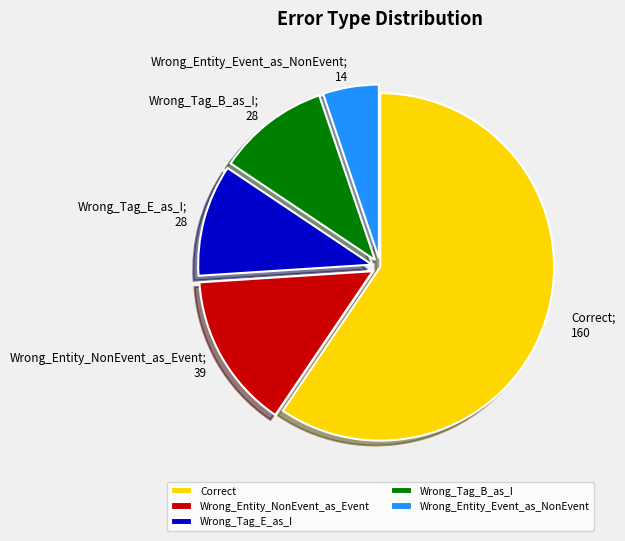

Which has a higher value, Wrong_Entity_NonEvent_as_Event or Correct?

Correct